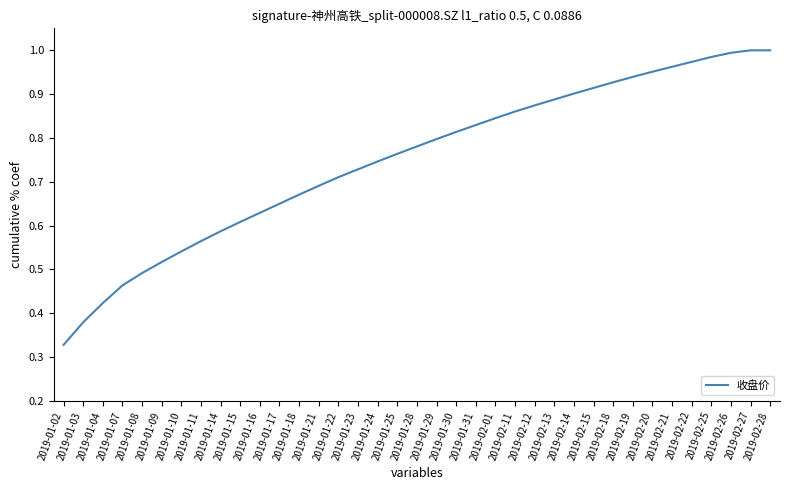

Where is the data nearest to the value 0?

2019-01-02